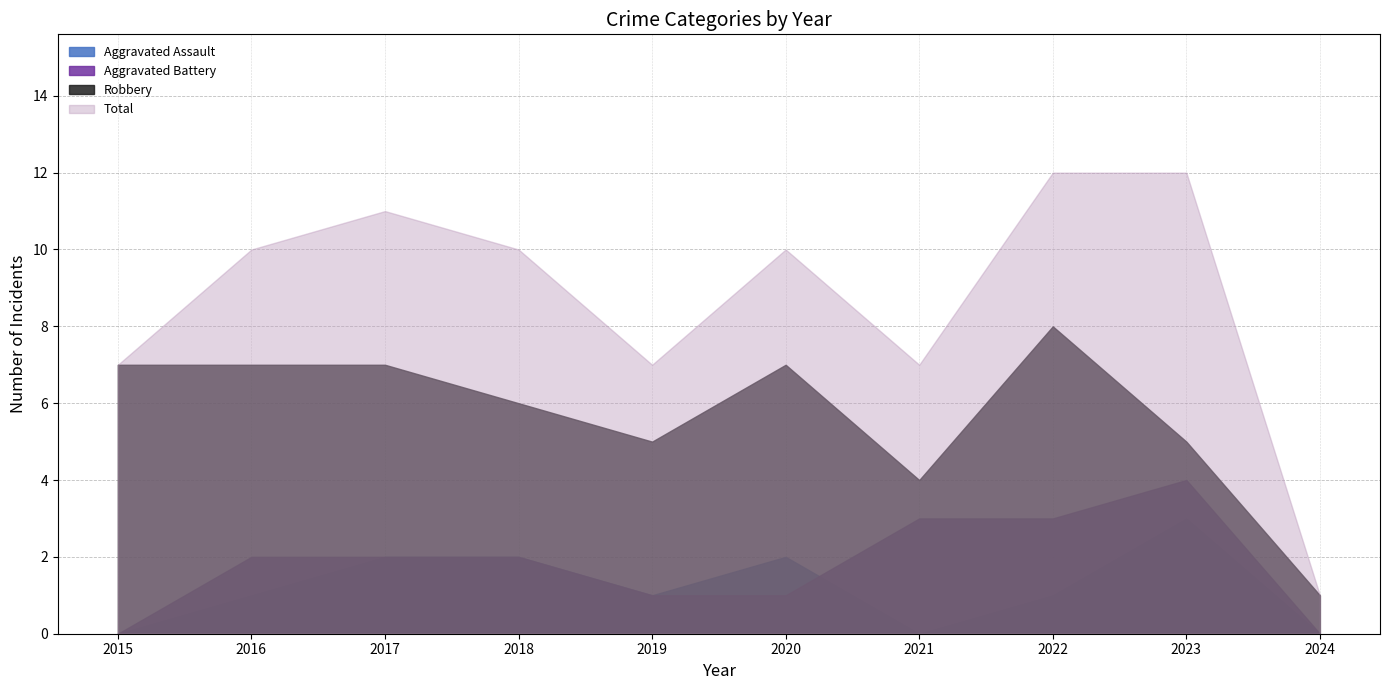

True or false: Aggravated Battery has a value of 1 at 2017.

False